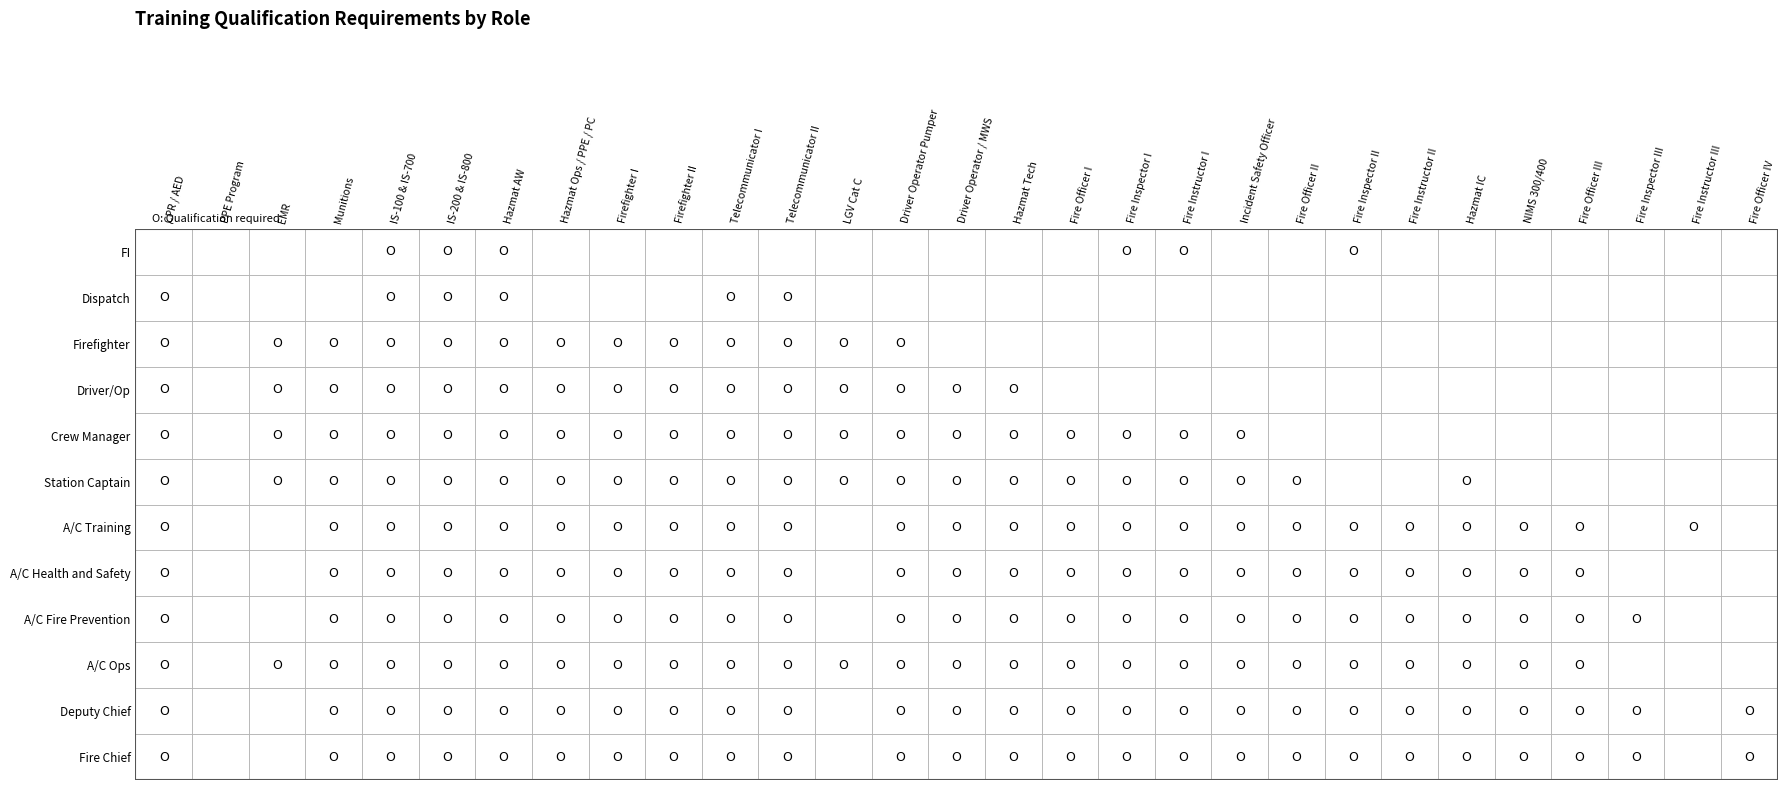

Which series has the largest total across all categories?

A/C Ops